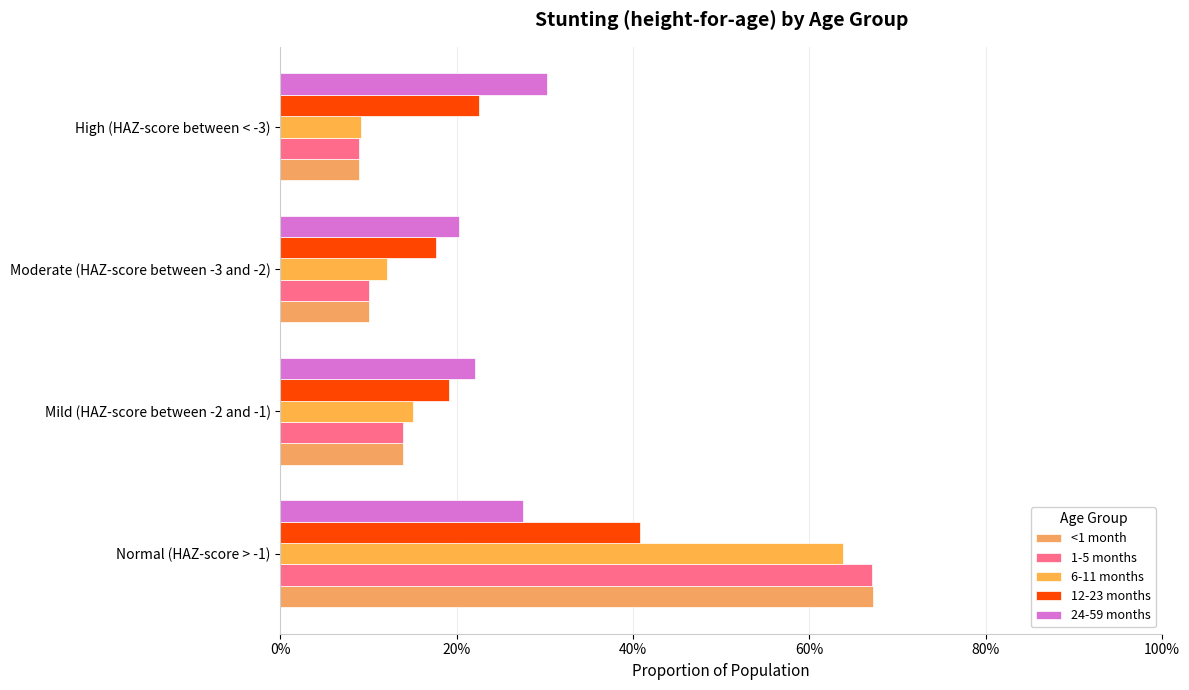

What is the value of the <1 month bar at the 1st from the left?

0.7